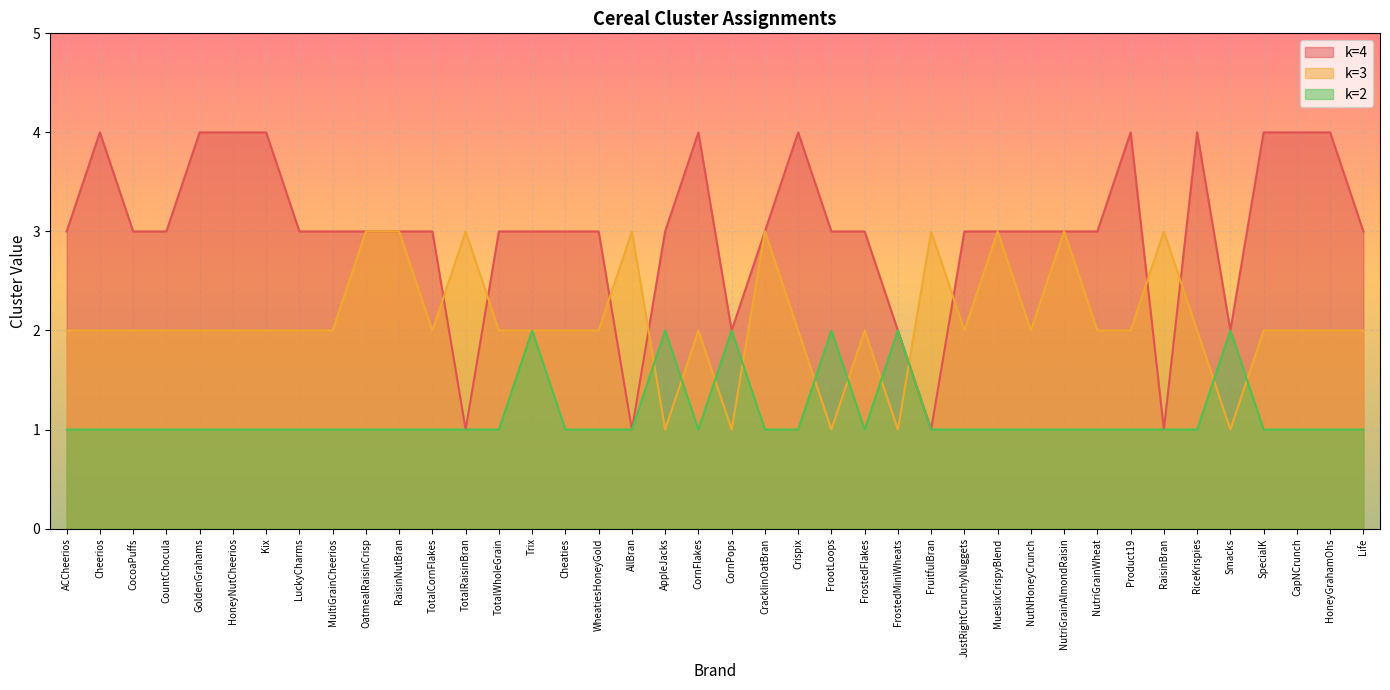

What is the value of the k=3 point at the 6th from the left?

2